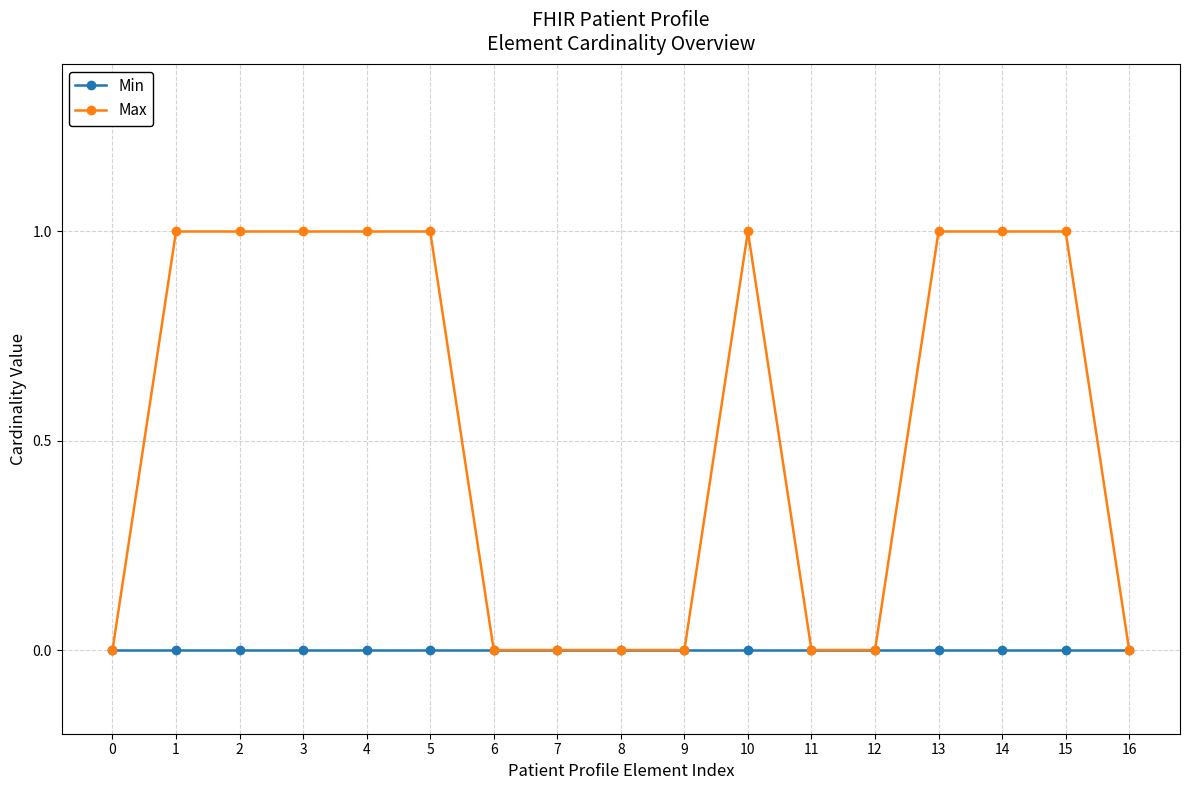

The value of Max at 4 is 1. True or false?

True